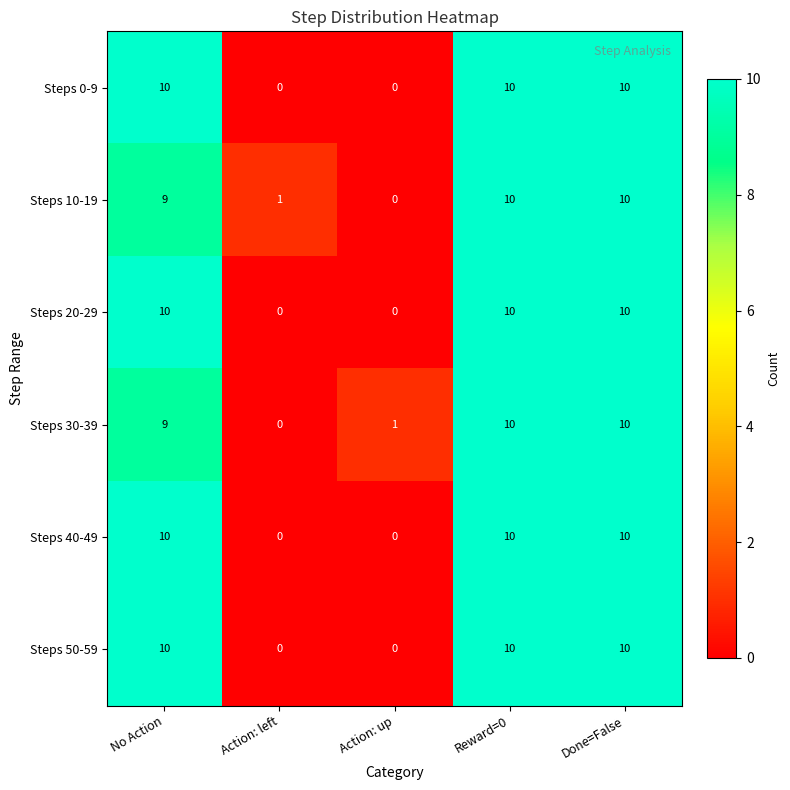

At how many categories does at least one series exceed 5?

3